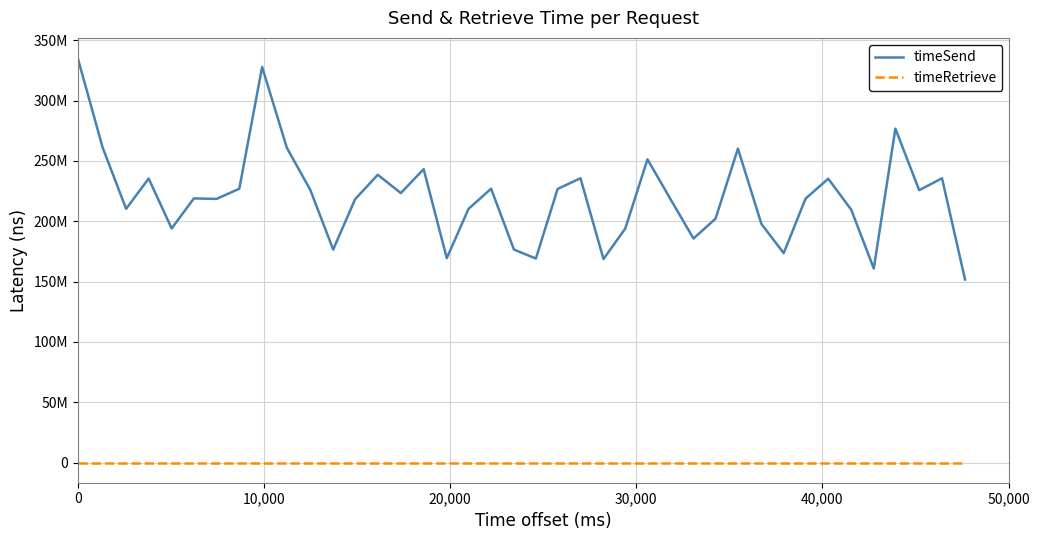

True or false: timeSend and timeRetrieve cross at least once.

False